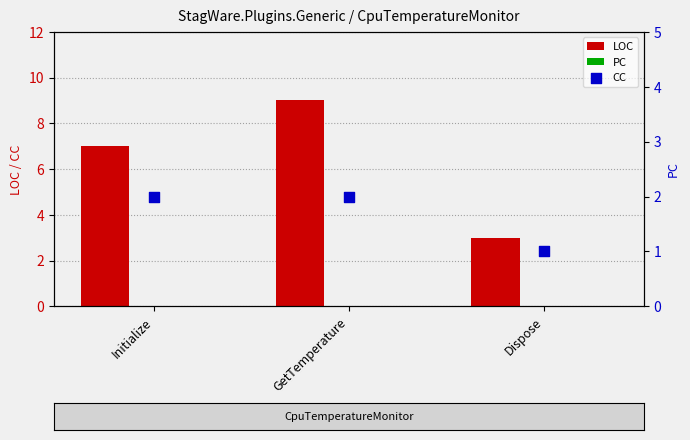

Which series has the largest Y range (max minus min)?

LOC